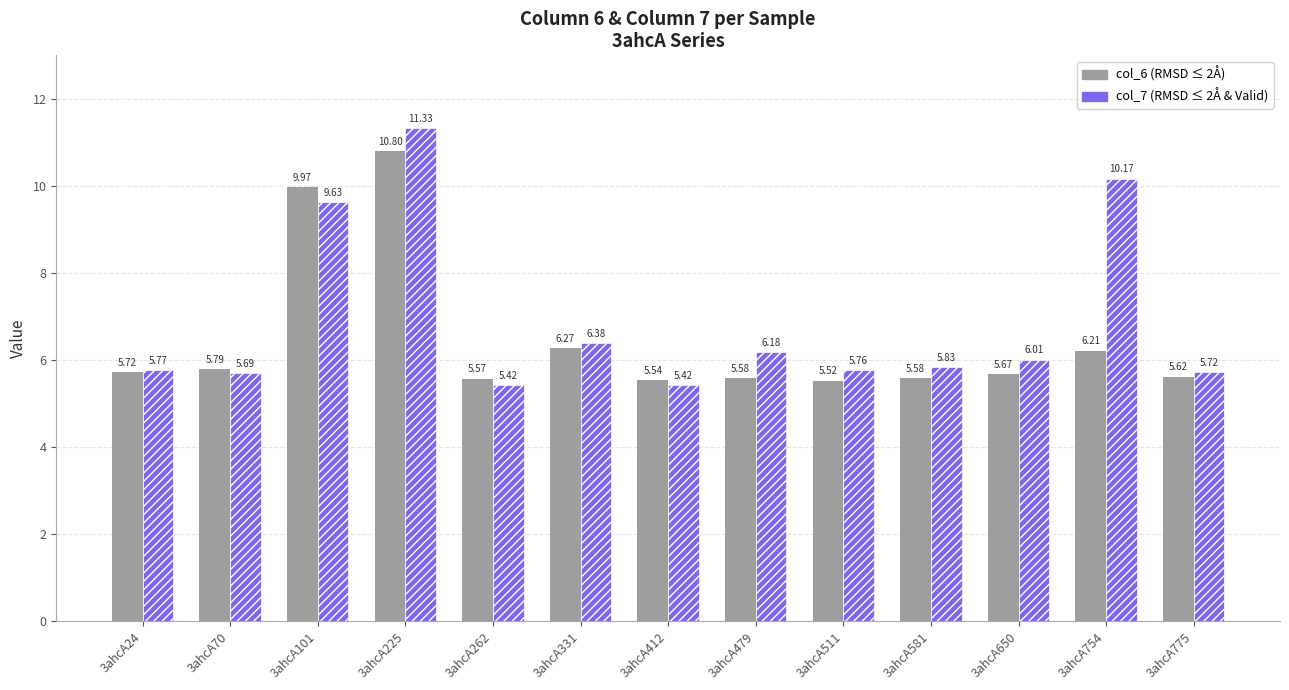

At which category is the sum across all series the highest?

3ahcA225